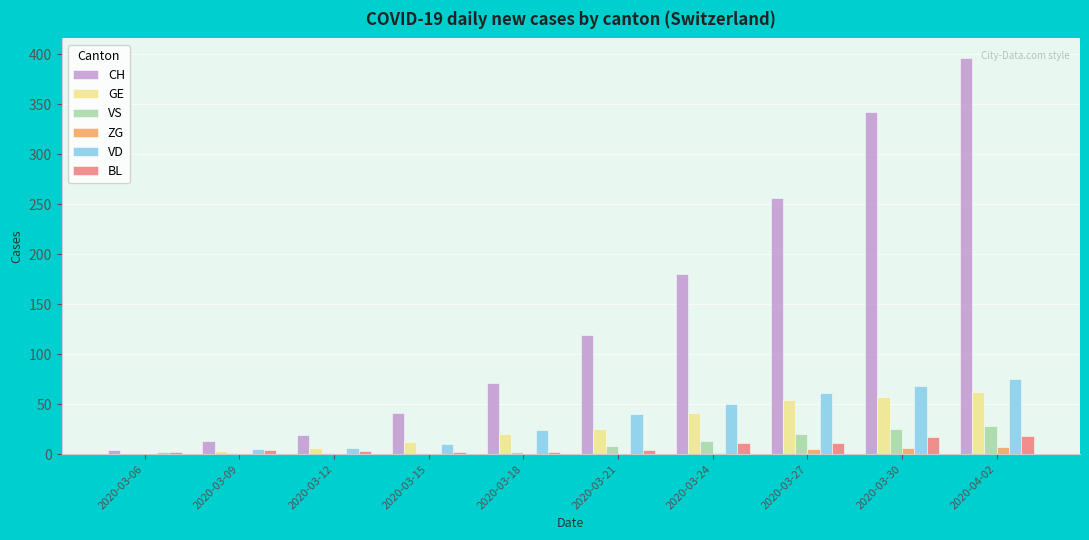

How many distinct data groups are displayed?

6